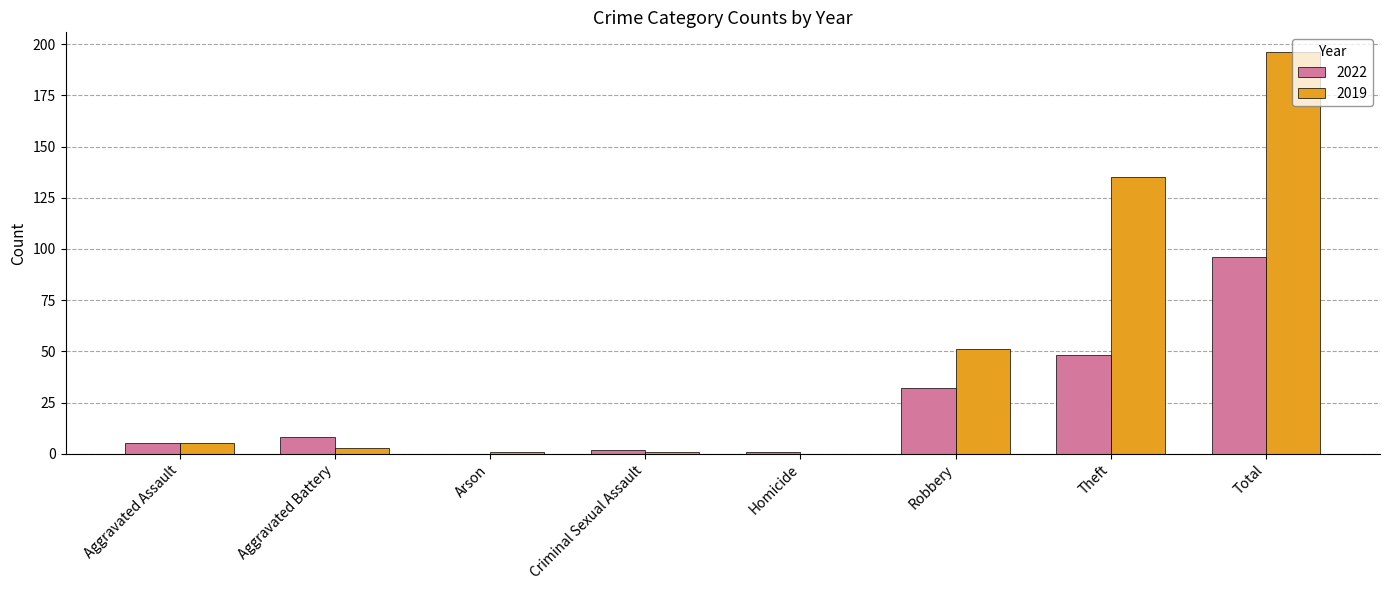

Is the value of 2022 at Total greater than the value of 2019 at Theft?

No